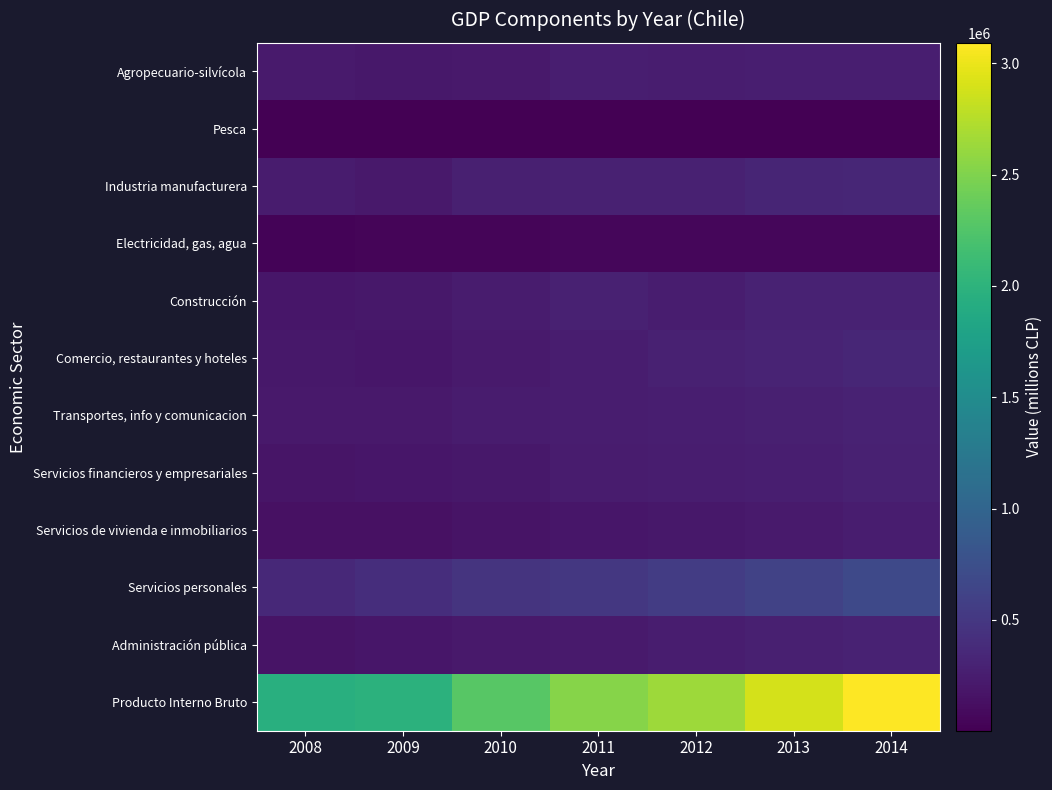

Reading left to right, extract all data points from this chart.

Agropecuario-silvícola: 2008=230924	2009=196266	2010=217737	2011=256730	2012=249156	2013=264568	2014=257741
Pesca: 2008=4133	2009=5138	2010=7647	2011=7387	2012=1609	2013=4138	2014=4205
Industria manufacturera: 2008=234177	2009=217705	2010=269733	2011=289380	2012=290806	2013=326892	2014=333910
Electricidad, gas, agua: 2008=32358	2009=44367	2010=47446	2011=55060	2012=52972	2013=52588	2014=57828
Construcción: 2008=190303	2009=198765	2010=236160	2011=279596	2012=250471	2013=296063	2014=293176
Comercio, restaurantes y hoteles: 2008=202272	2009=193407	2010=225218	2011=250141	2012=282660	2013=303768	2014=338217
Transportes, info y comunicacion: 2008=215890	2009=210865	2010=232077	2011=252184	2012=258754	2013=277534	2014=298303
Servicios financieros y empresariales: 2008=170817	2009=186313	2010=200753	2011=233163	2012=247347	2013=262868	2014=281834
Servicios de vivienda e inmobiliarios: 2008=144213	2009=145573	2010=166571	2011=185687	2012=202169	2013=222641	2014=247665
Servicios personales: 2008=360520	2009=404786	2010=470669	2011=501786	2012=554852	2013=615603	2014=684702
Administración pública: 2008=161447	2009=188429	2010=210093	2011=224014	2012=243186	2013=267649	2014=295076
Producto Interno Bruto: 2008=1947075	2009=1991647	2010=2284121	2011=2535149	2012=2633999	2013=2894314	2014=3092659